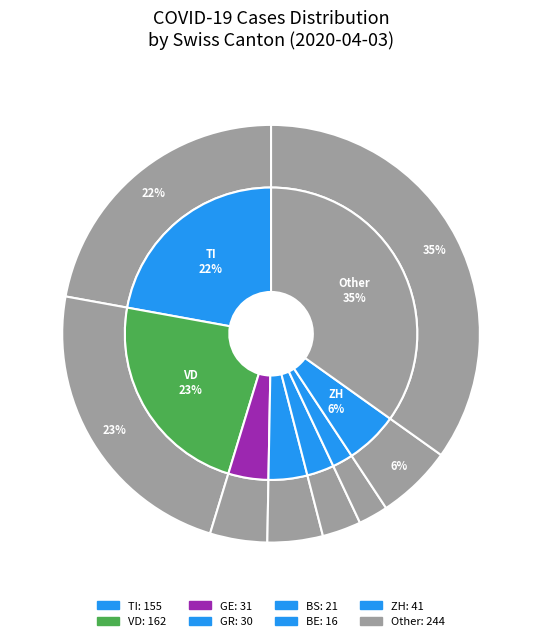

How much of the chart is everything except BL?

98.6%